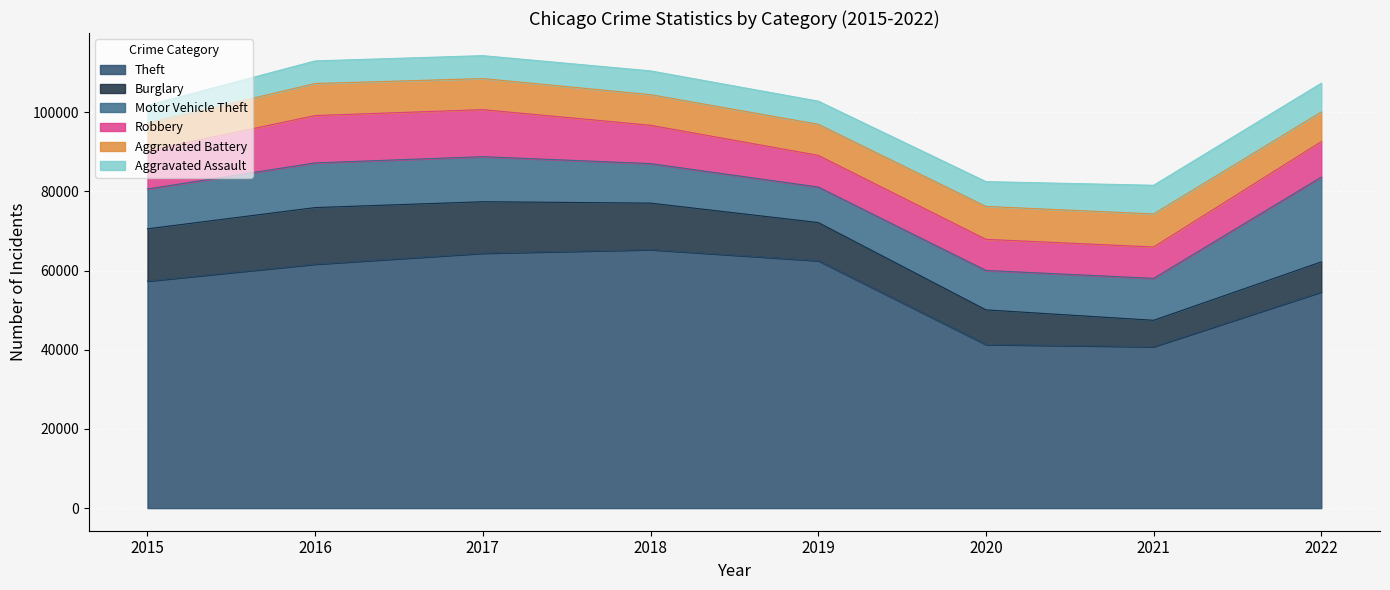

At which category is the sum across all series the highest?

2017